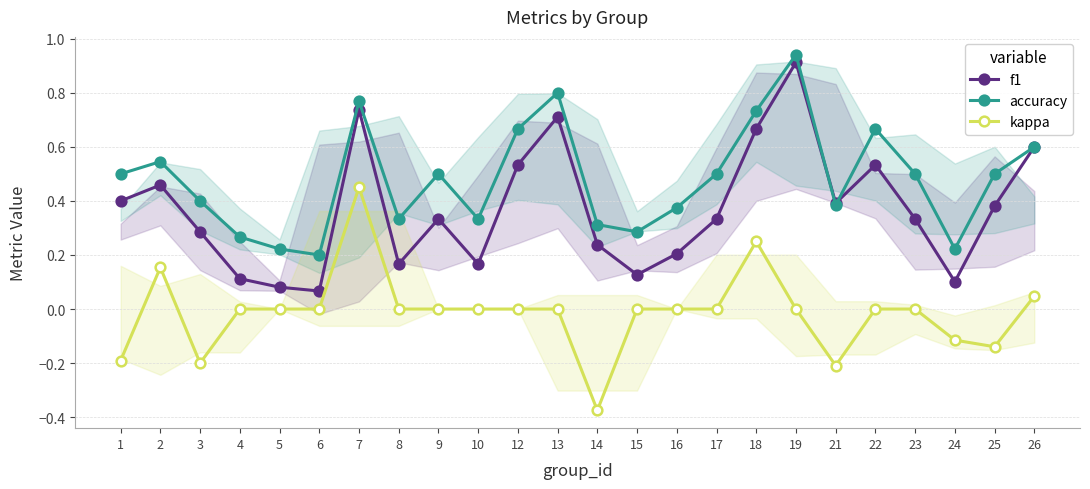

Where is kappa nearest to the value 0?

4